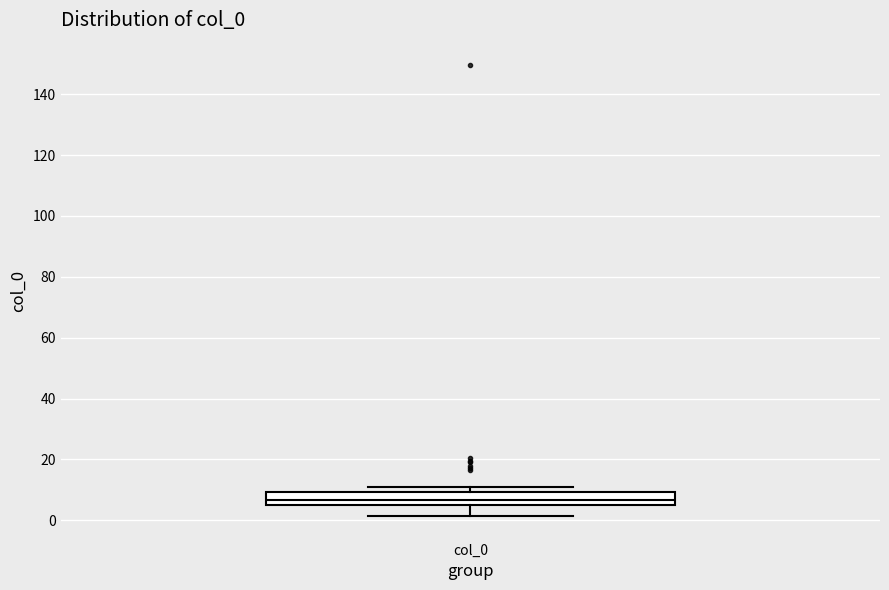

Transcribe this box plot: give where the median line is, the range the box spans, and where the two whiskers end, as read against the y-axis. The values are not printed on the chart, so give them approximately, as read against the axis.

median 6 (inside the box), box 6 to 10, whiskers 2 to 12